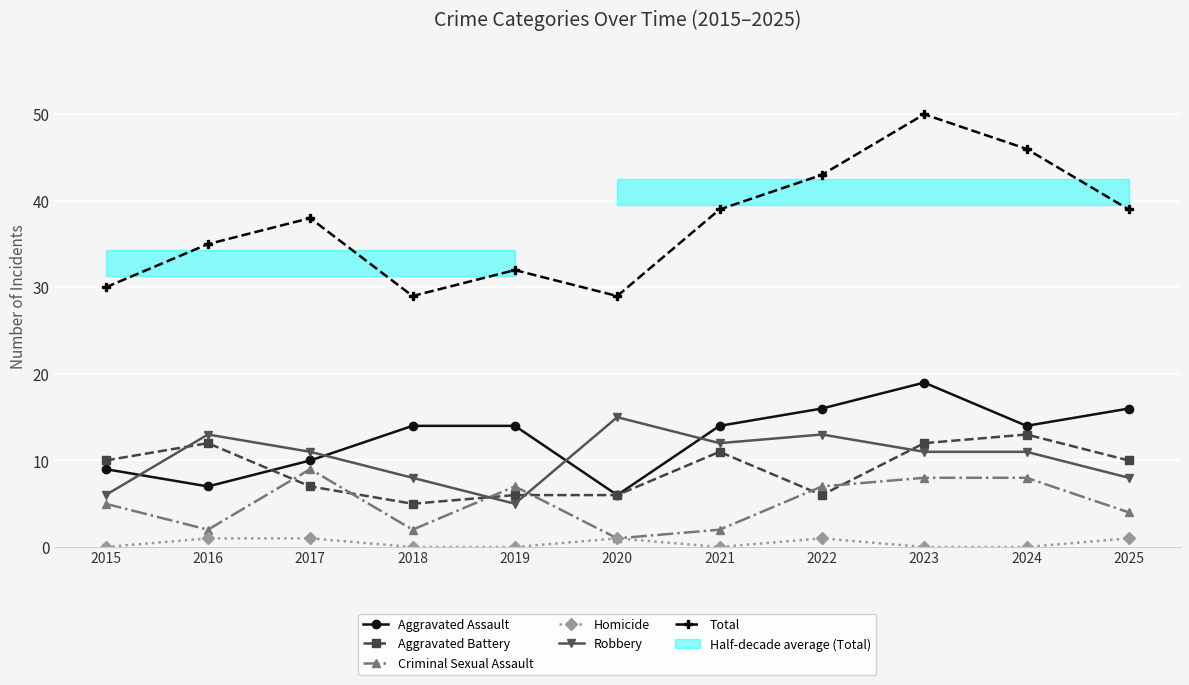

True or false: Total and Homicide cross at least once.

False